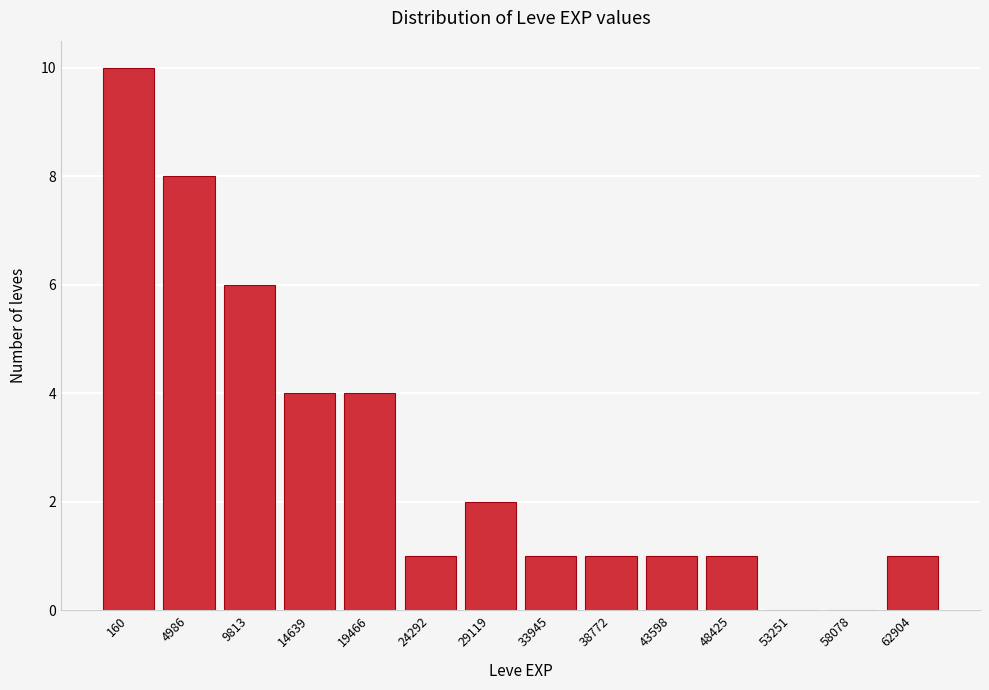

Reading left to right, extract all data points from this chart.

160=10	4986=8	9813=6	14639=4	19466=4	24292=1	29119=2	33945=1	38772=1	43598=1	48425=1	53251=0	58078=0	62904=1